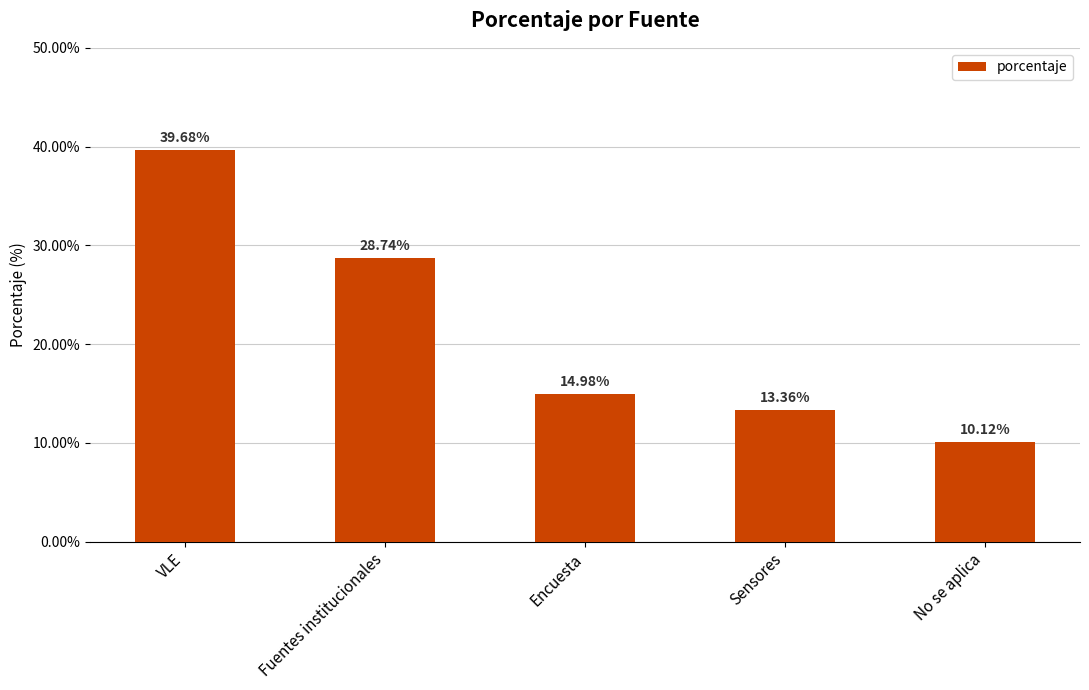

What is the sum of all values?

106.9